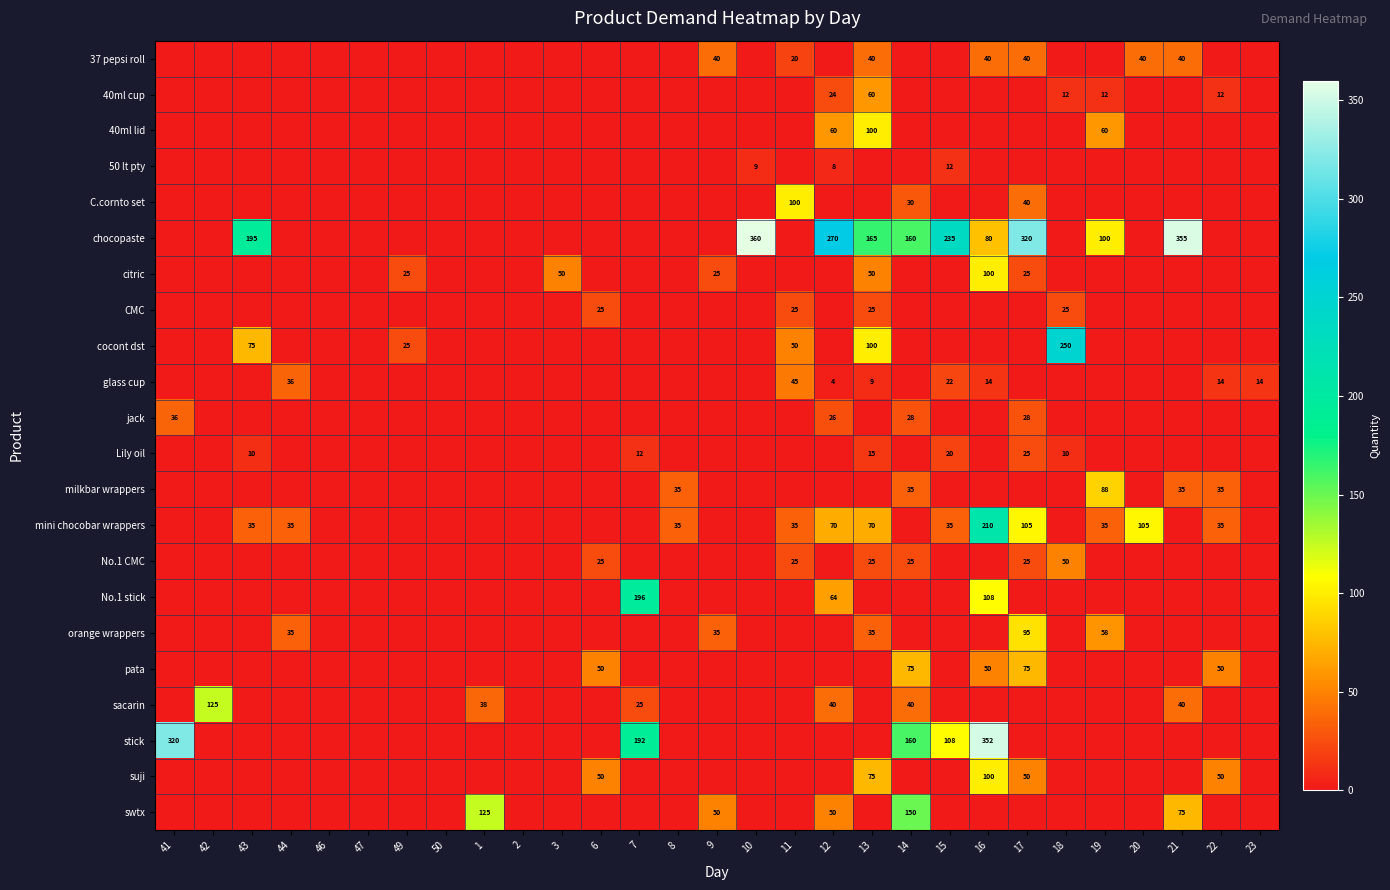

At which category is the sum across all series the highest?

16